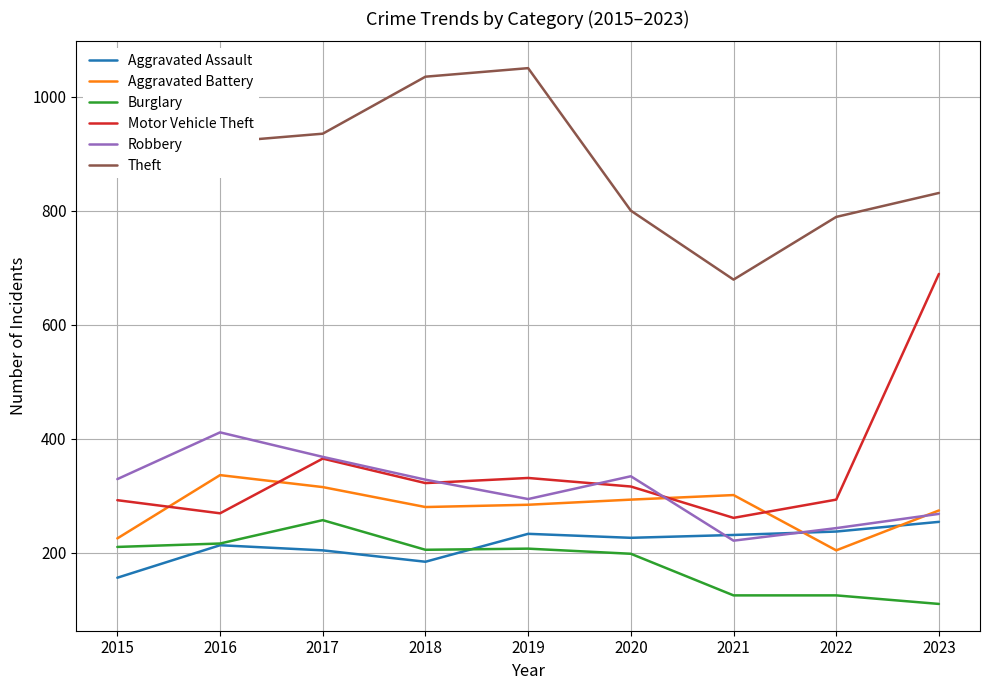

How many lines are shown in the chart?

6